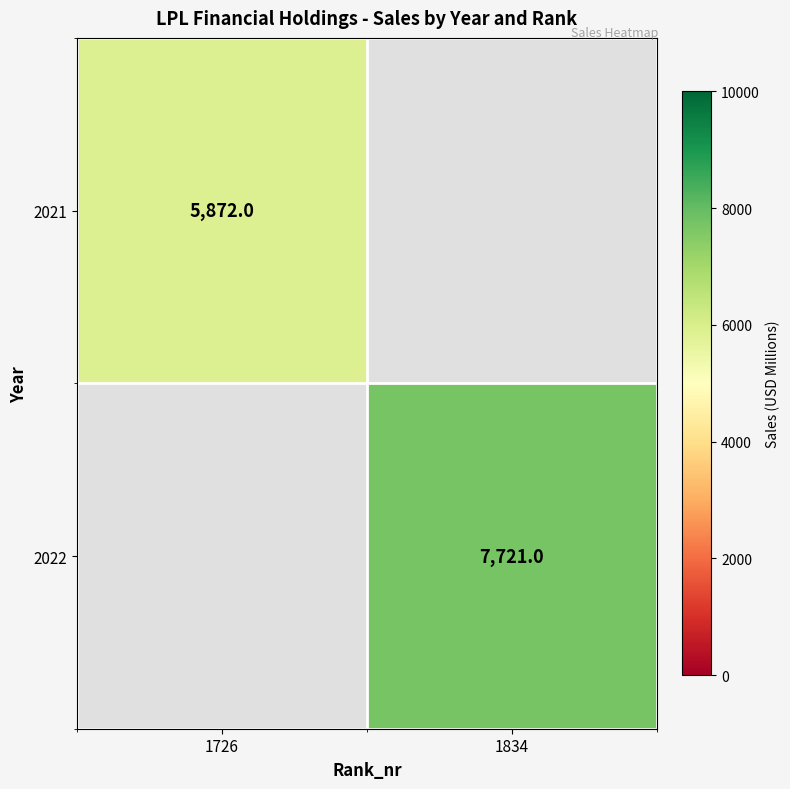

True or false: 2021 has a value of 8695 at 1726.

False